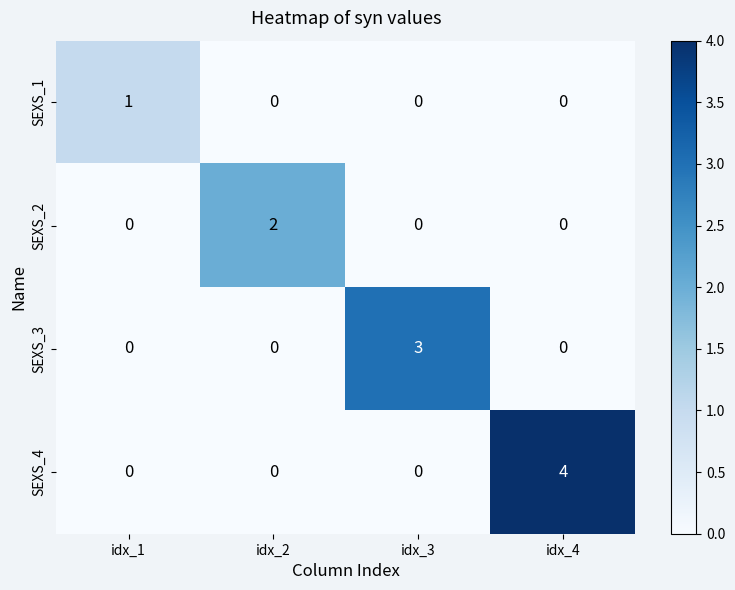

At which category is the sum across all series the highest?

idx_4